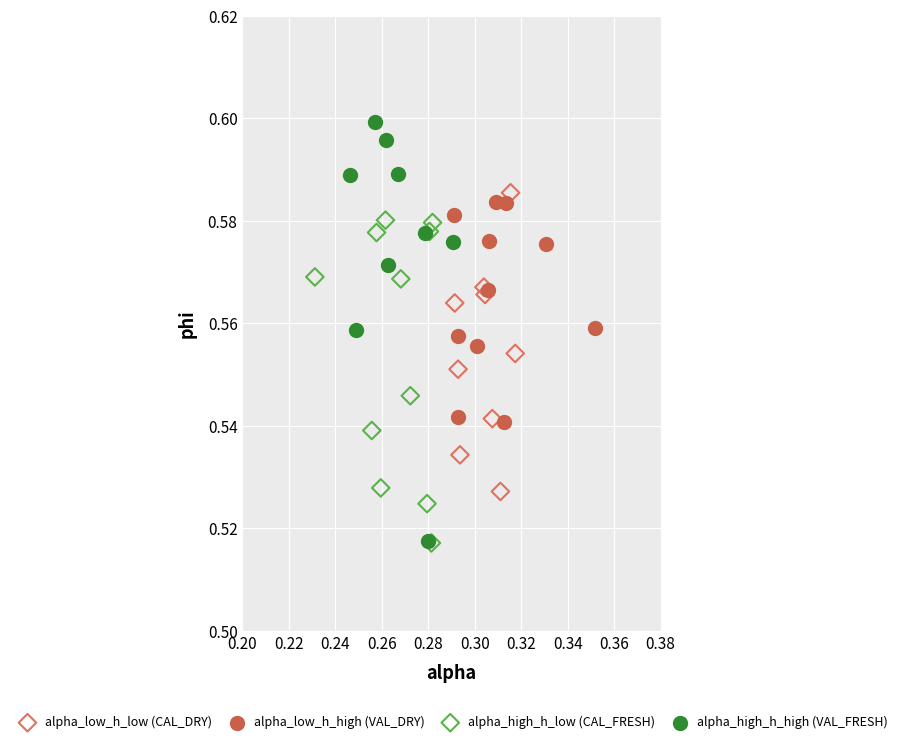

What are all the series names shown in the legend?

alpha_low_h_low (CAL_DRY), alpha_low_h_high (VAL_DRY), alpha_high_h_low (CAL_FRESH), alpha_high_h_high (VAL_FRESH)